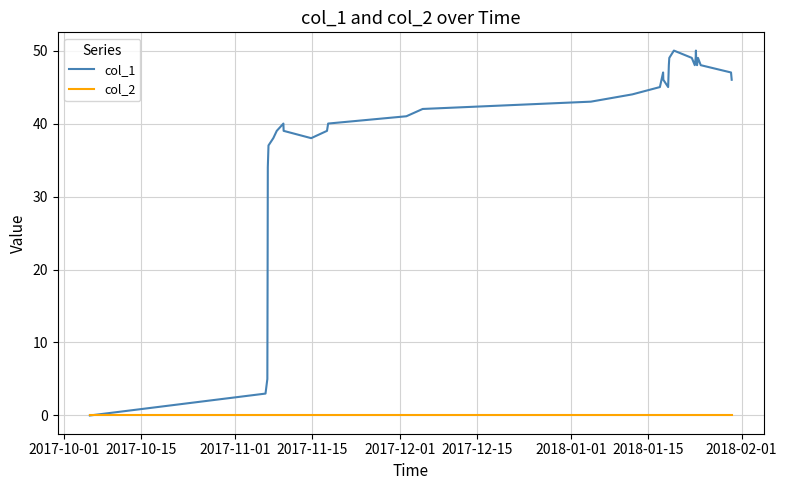

Which series has the largest total across all categories?

col_1